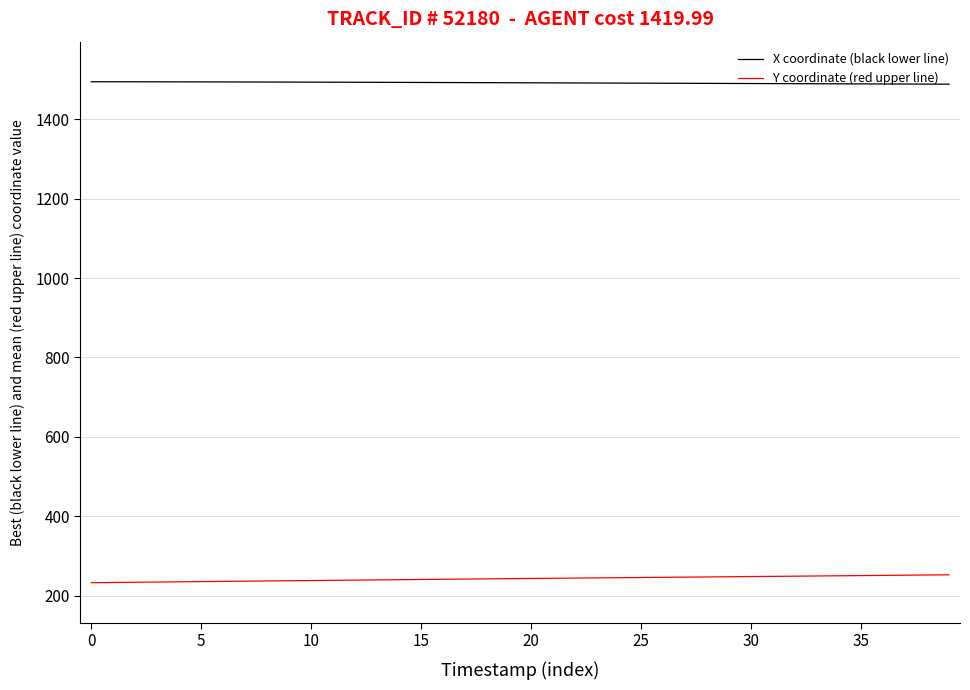

What are all the series names shown in the legend?

X coordinate (black lower line), Y coordinate (red upper line)